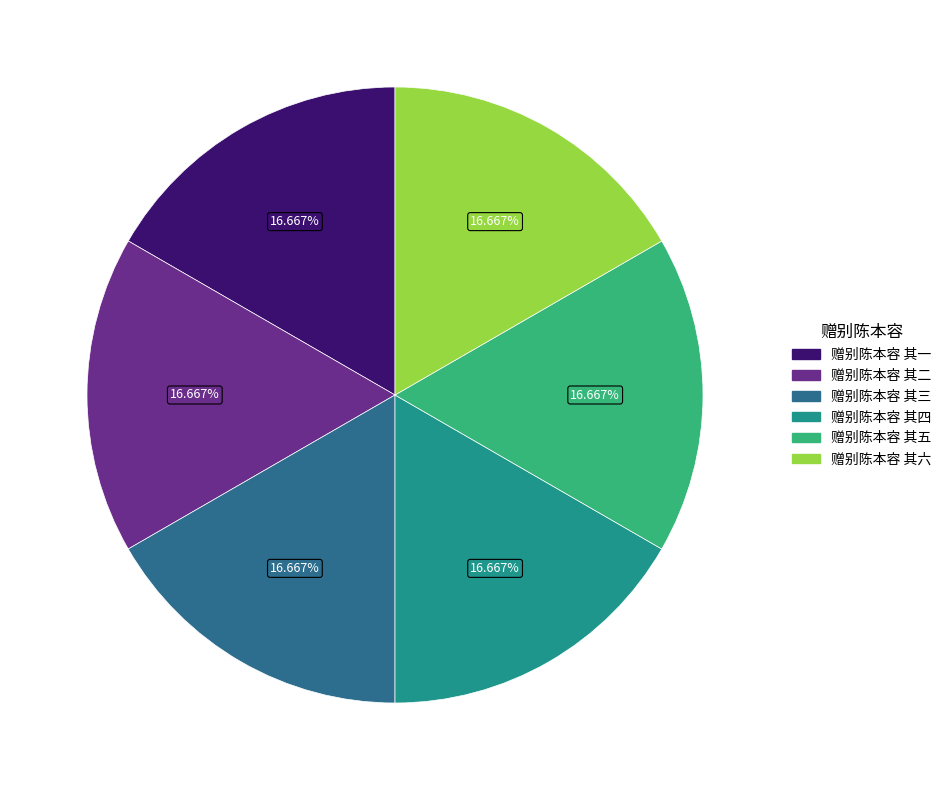

Is there any slice that represents more than half of the pie?

No